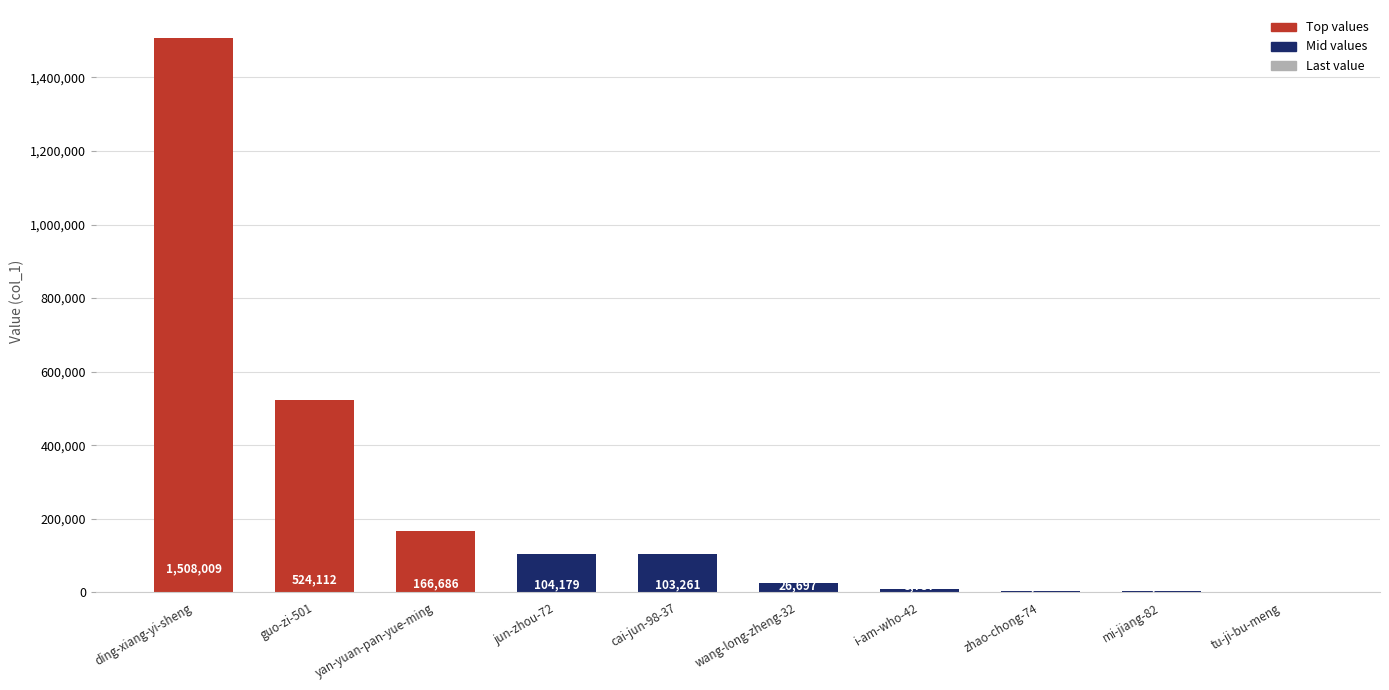

At which category does the chart reach its peak across all series?

ding-xiang-yi-sheng